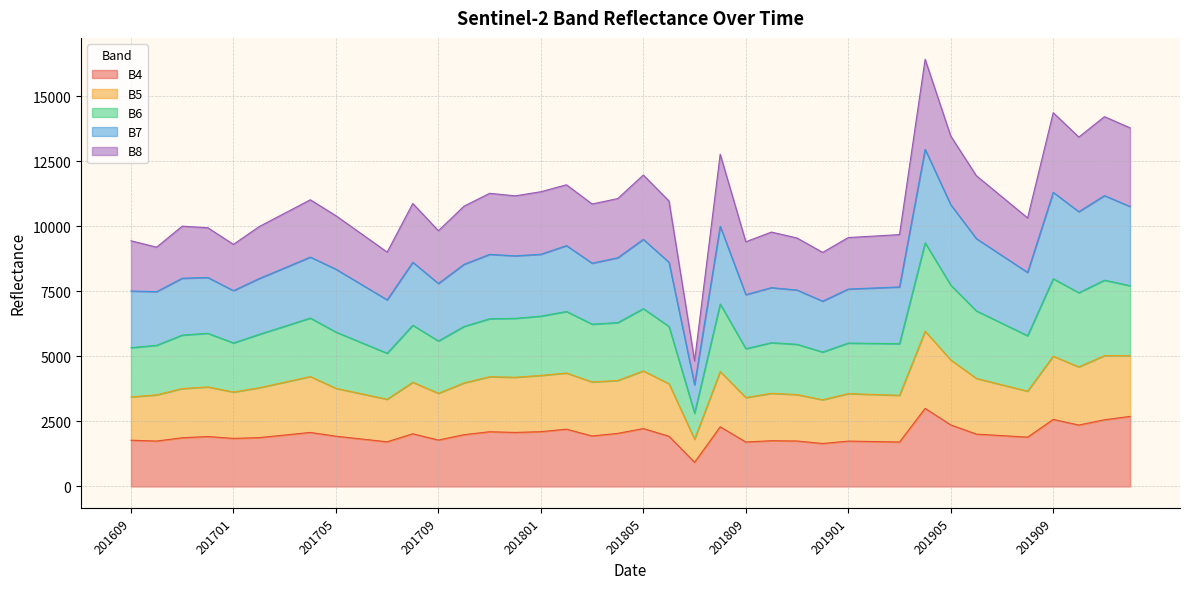

Which label corresponds to the largest value in the chart?

201904